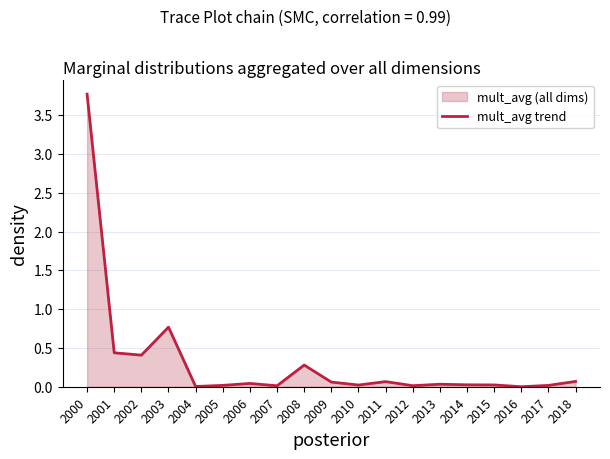

Which category has the lowest value across all series?

2016